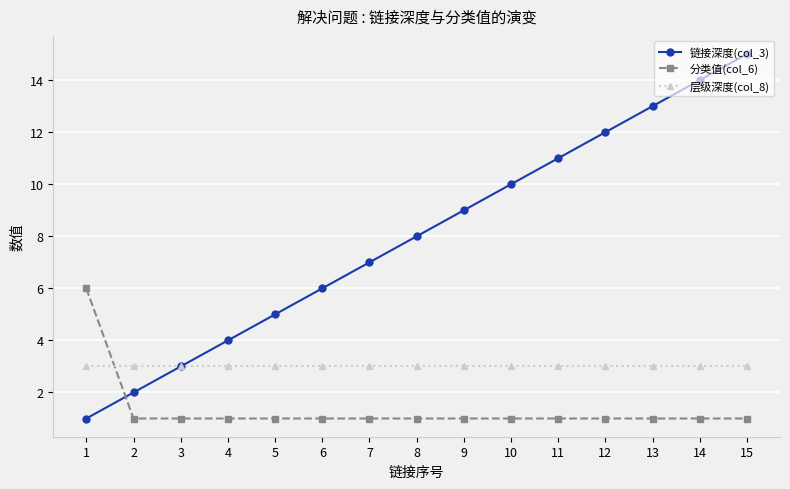

Reading left to right, transcribe all the data shown in this chart.

链接深度(col_3): 1=1	2=2	3=3	4=4	5=5	6=6	7=7	8=8	9=9	10=10	11=11	12=12	13=13	14=14	15=15
分类值(col_6): 1=6	2=1	3=1	4=1	5=1	6=1	7=1	8=1	9=1	10=1	11=1	12=1	13=1	14=1	15=1
层级深度(col_8): 1=3	2=3	3=3	4=3	5=3	6=3	7=3	8=3	9=3	10=3	11=3	12=3	13=3	14=3	15=3